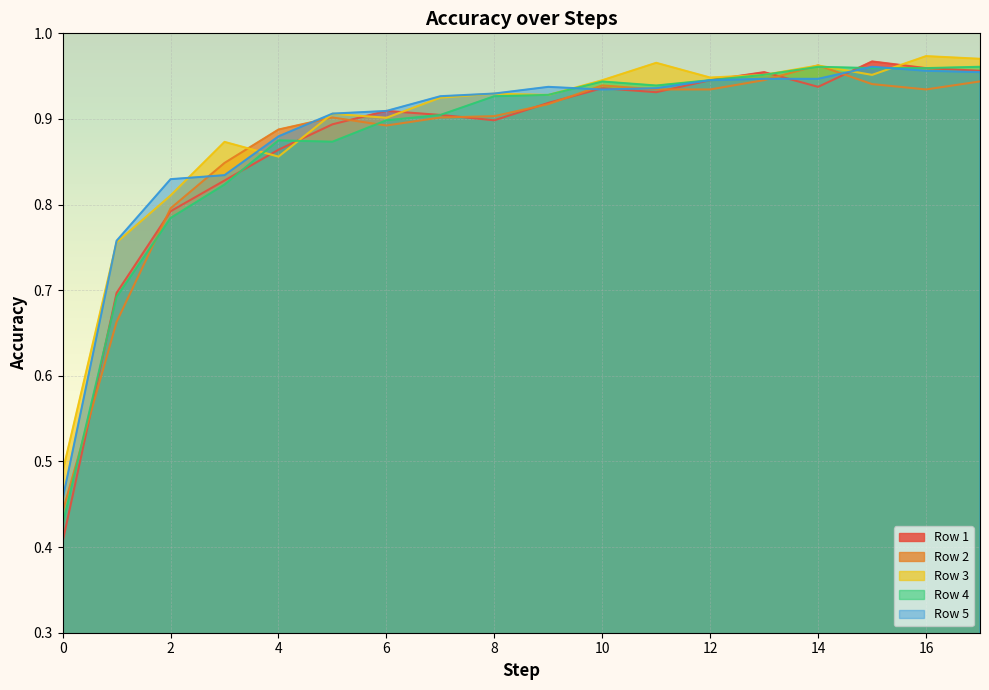

The value of Row 5 at 16 is 1.0. True or false?

True